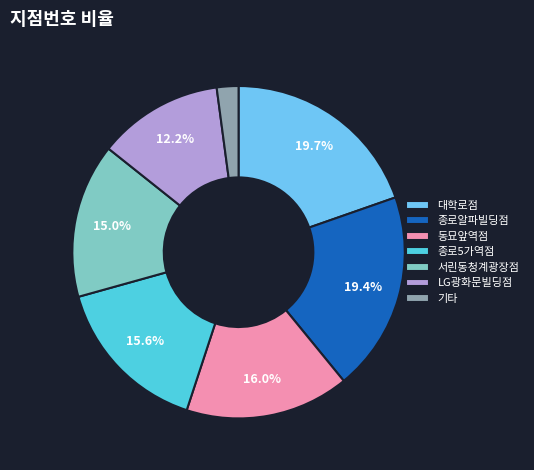

Which slice is the smallest?

기타